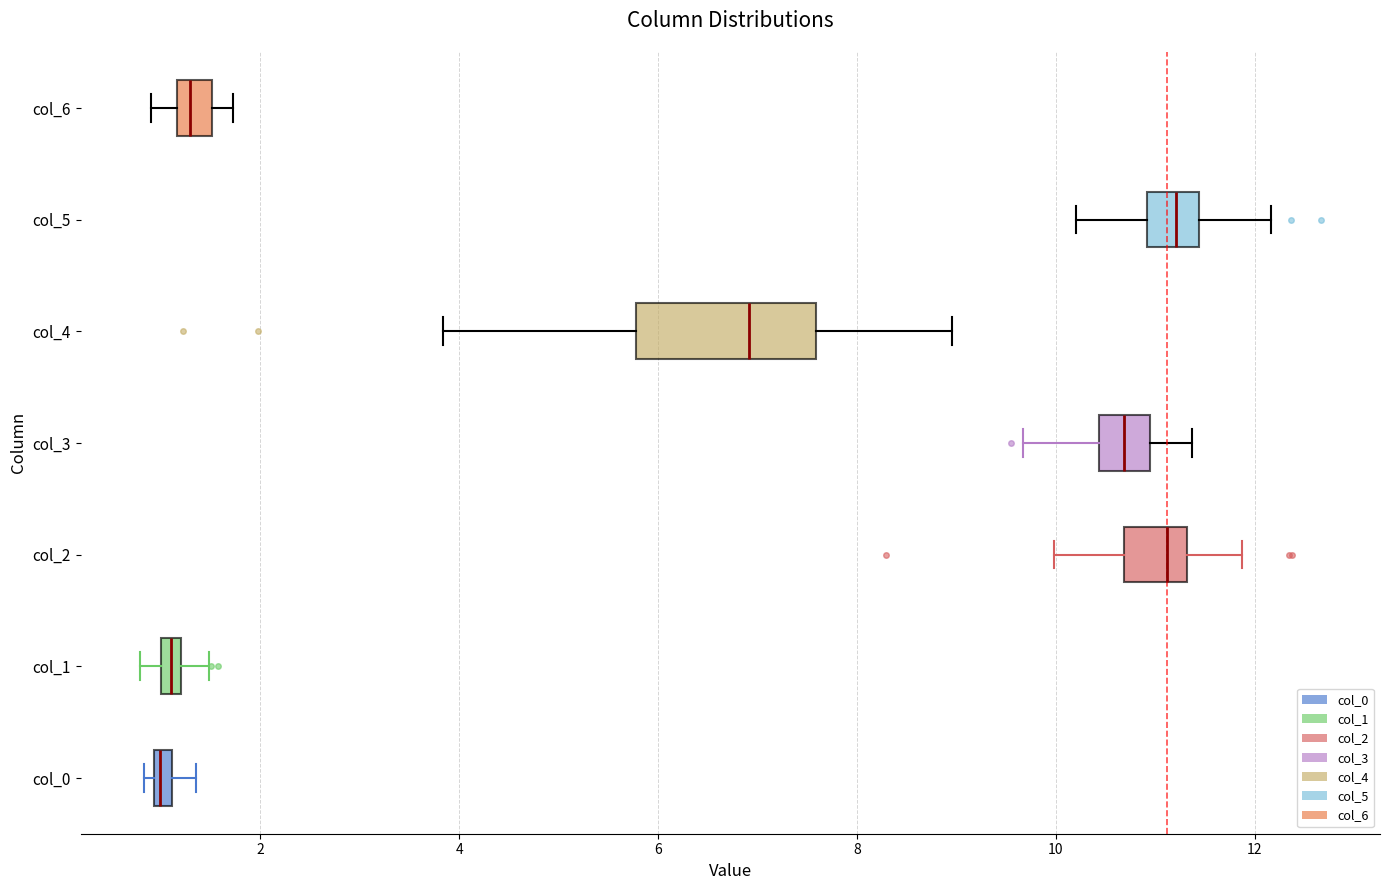

Where does the right whisker of the box for col_3 end on the x-axis? The values are not printed on the chart, so give them approximately, as read against the axis.

11.4